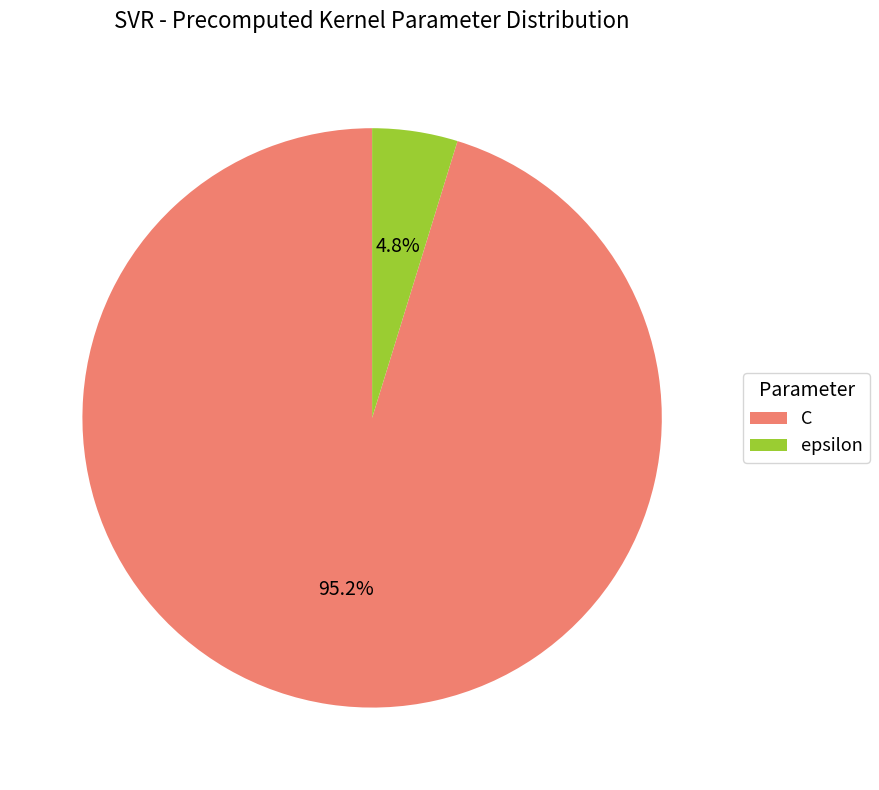

To the nearest percent, what portion does epsilon represent?

5%